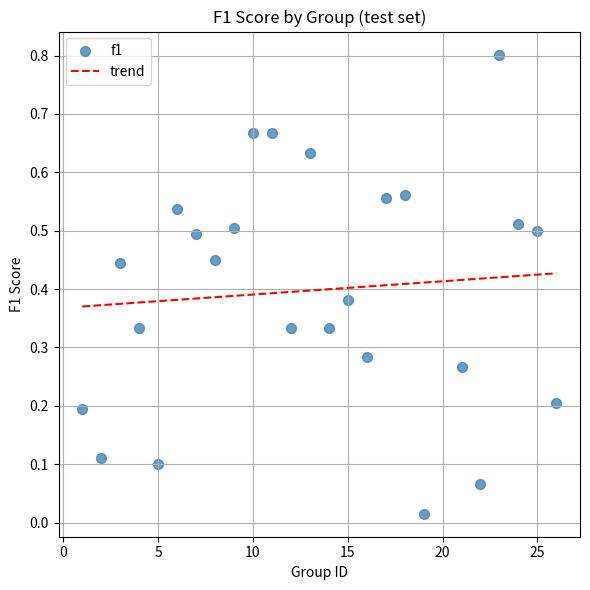

What is the range of X values (max minus min)?

25.0